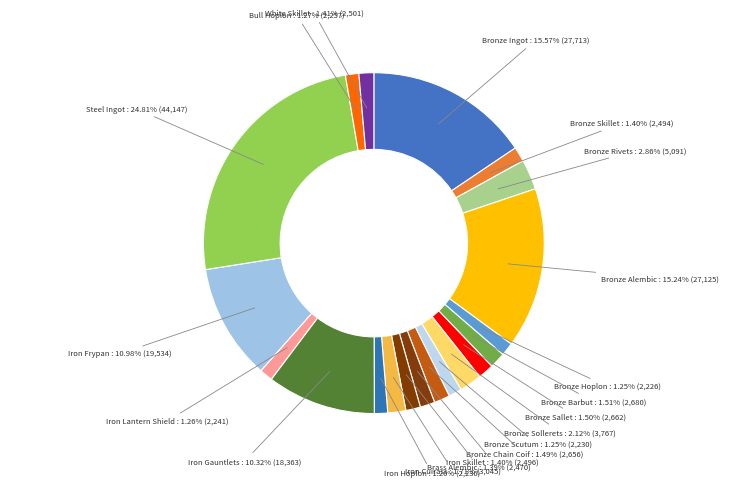

Count the number of slices in the pie.

20